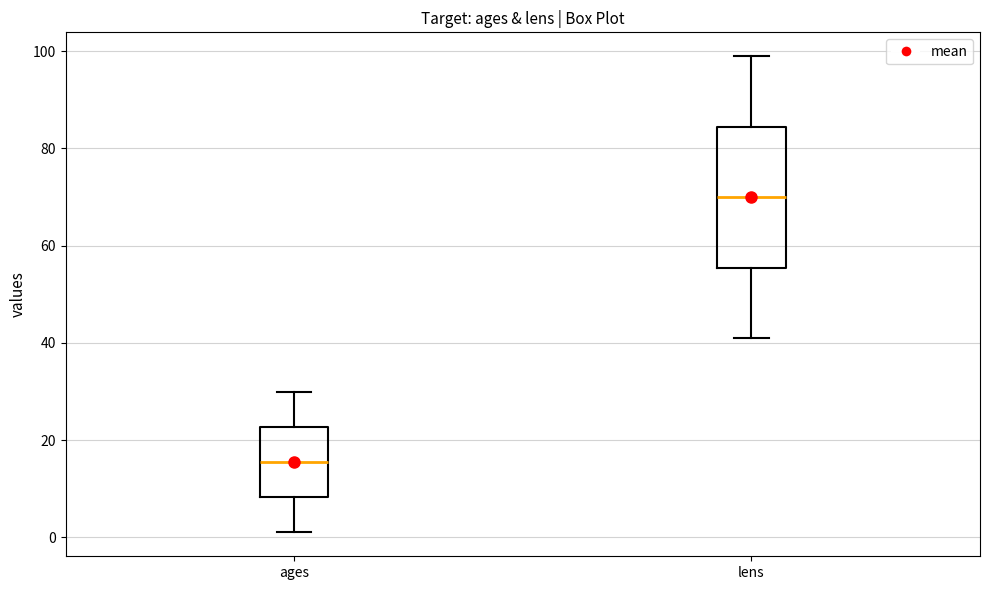

Reading left to right, read every box against the y-axis: the position of its median line, the range the box covers, and the ends of its whiskers. The values are not printed on the chart, so give them approximately, as read against the axis.

ages: median 16, box 8 to 22, whiskers 2 to 30
lens: median 70, box 56 to 84, whiskers 42 to 100